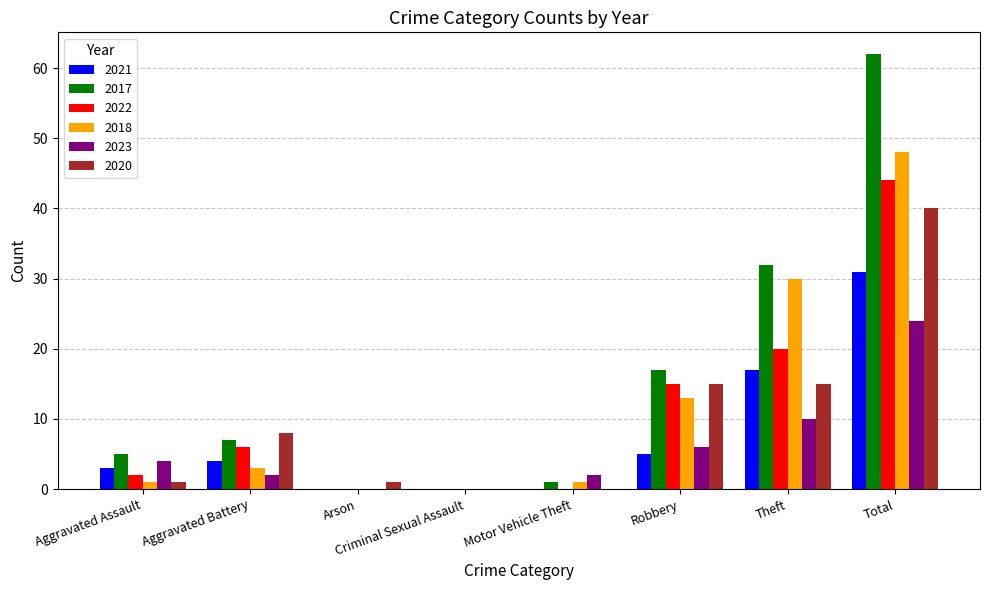

At which label is 2018 closest to 24?

Theft